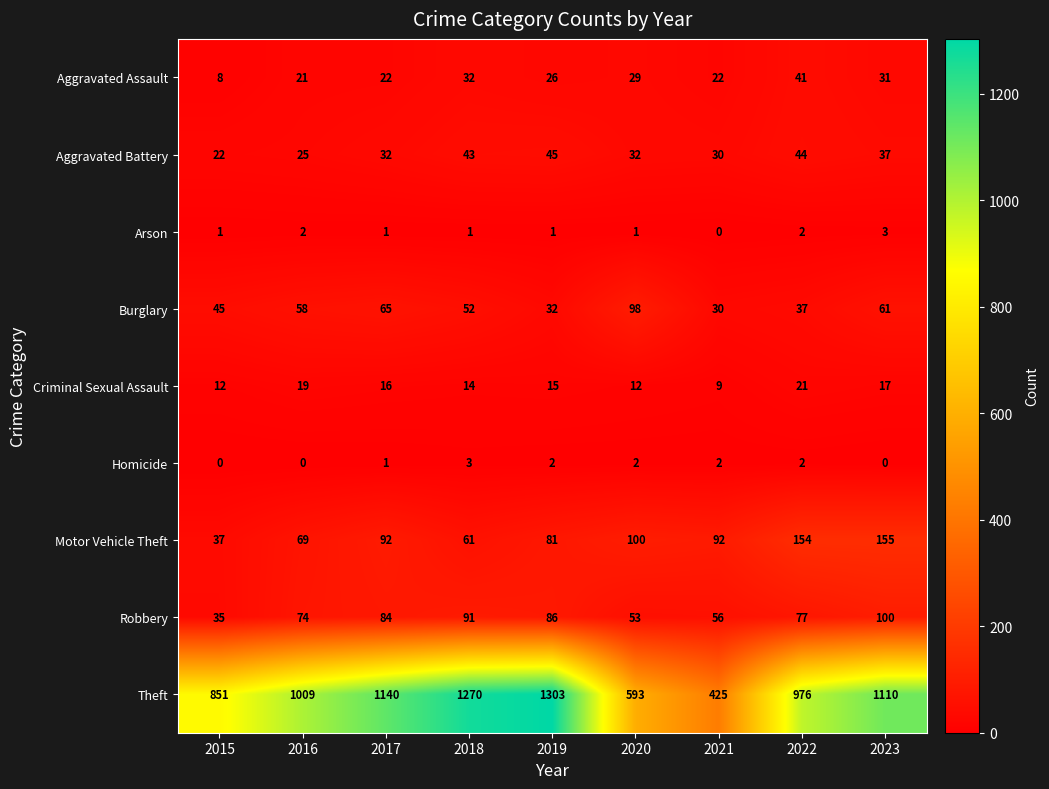

Rank the categories by Theft value from lowest to highest.

2021, 2020, 2015, 2022, 2016, 2023, 2017, 2018, 2019